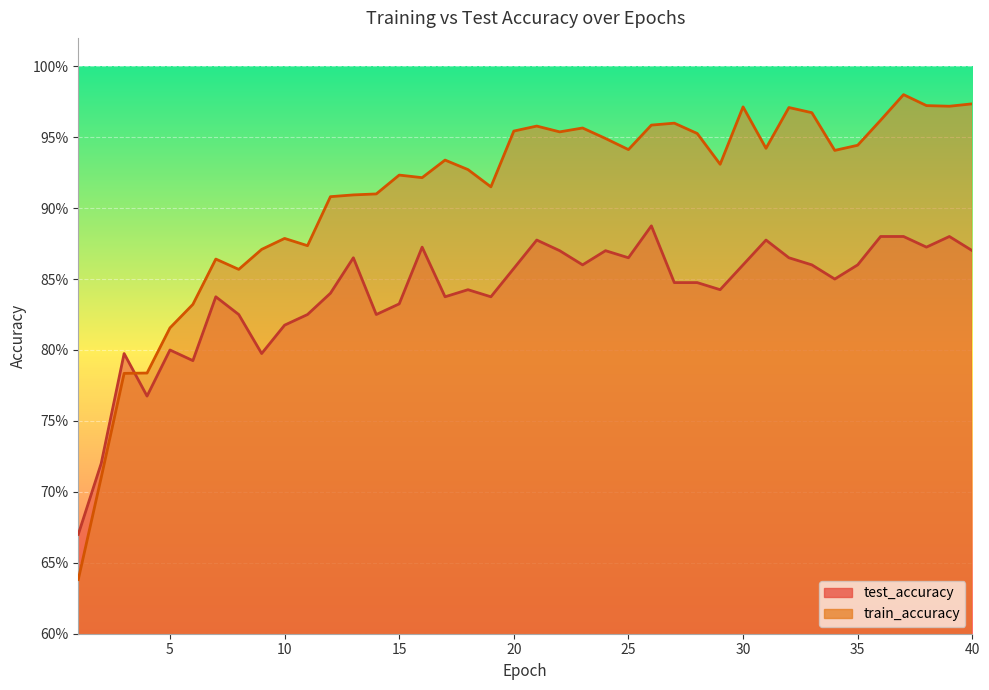

How many categories are shown in the chart?

40